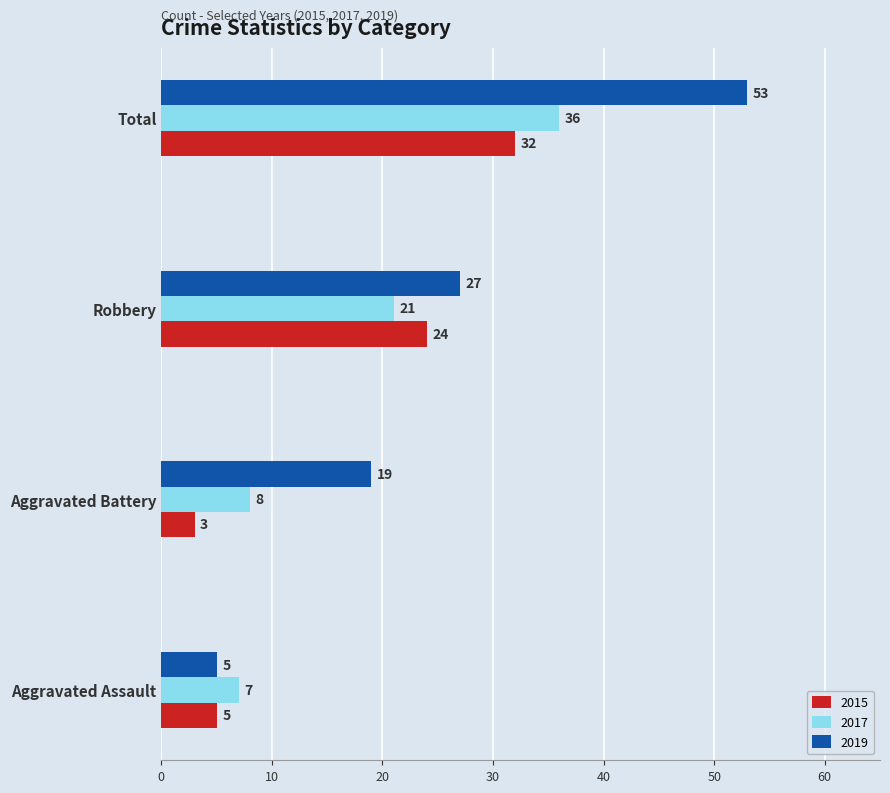

At which label is 2019 closest to 29?

Robbery